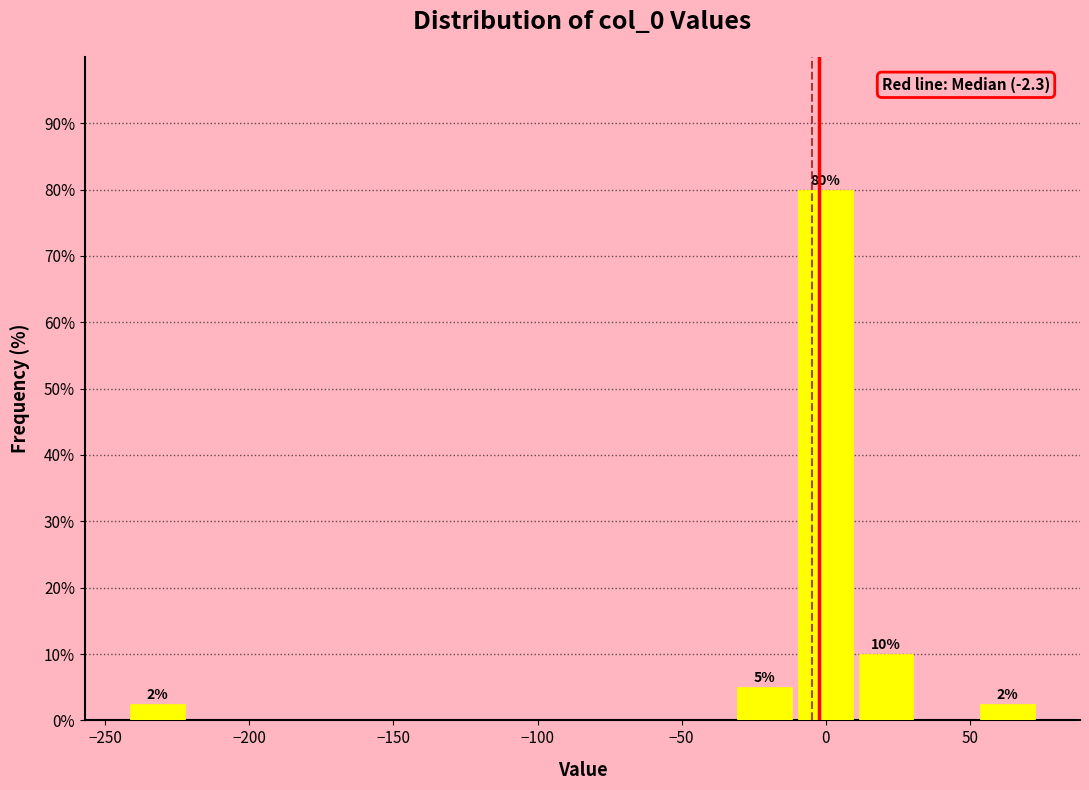

Over which range of the x-axis is the bar tallest?

-10 to 10